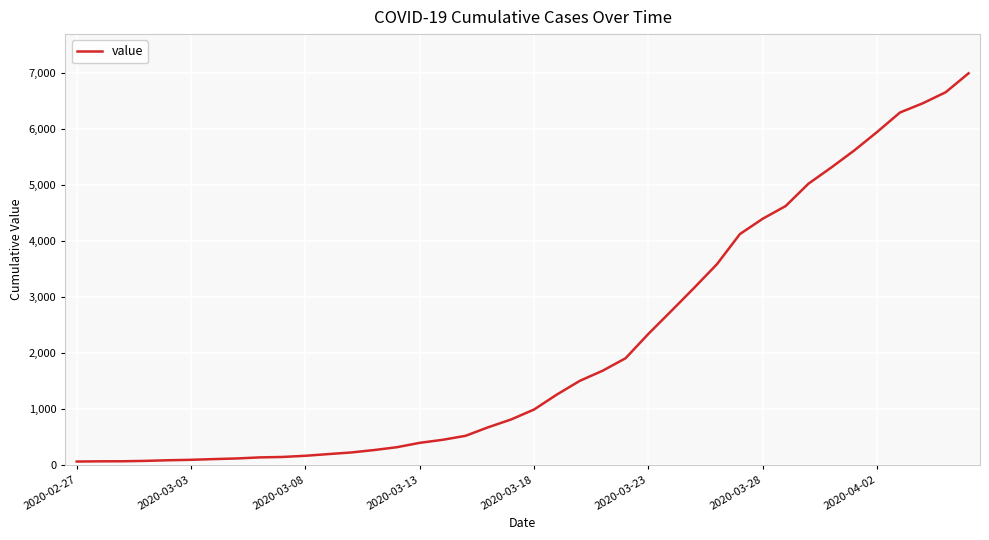

What is the maximum value shown in the chart?

6995